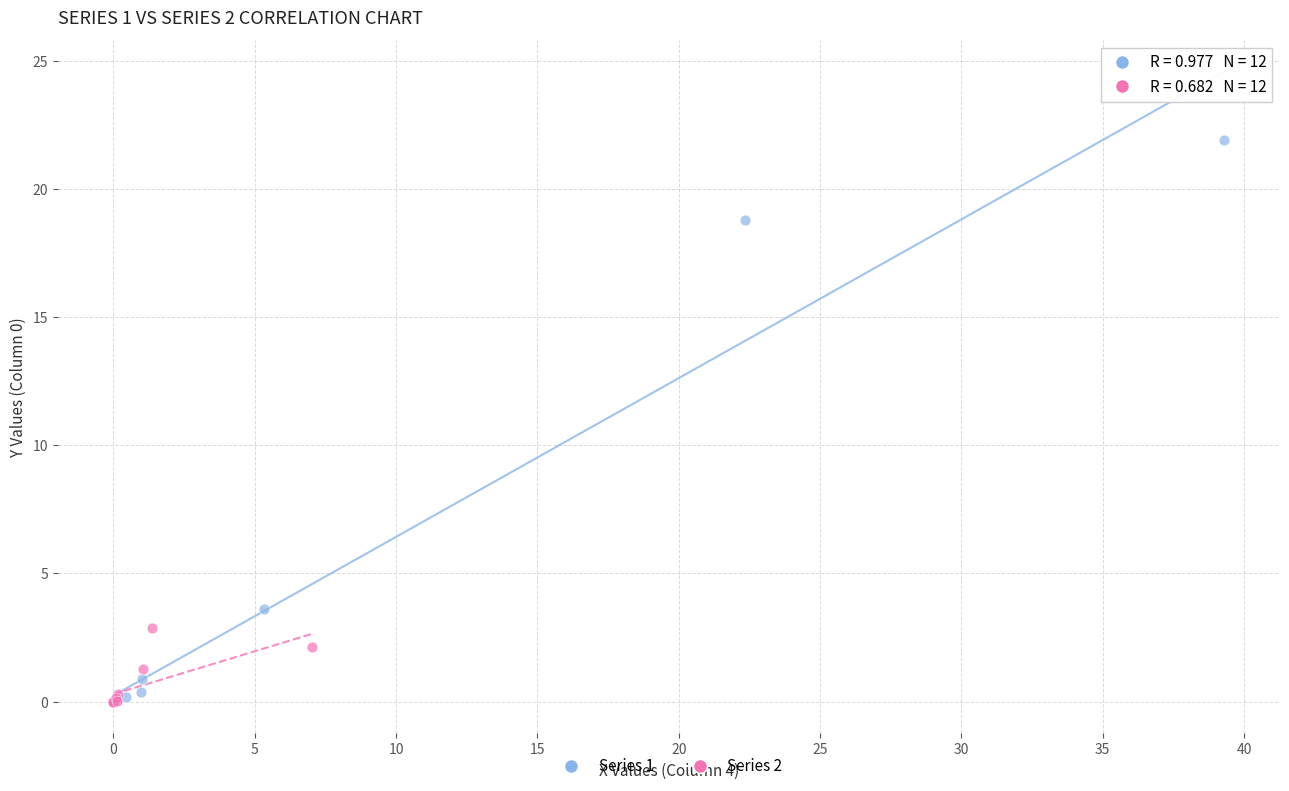

Which series has the largest Y range (max minus min)?

Series 1